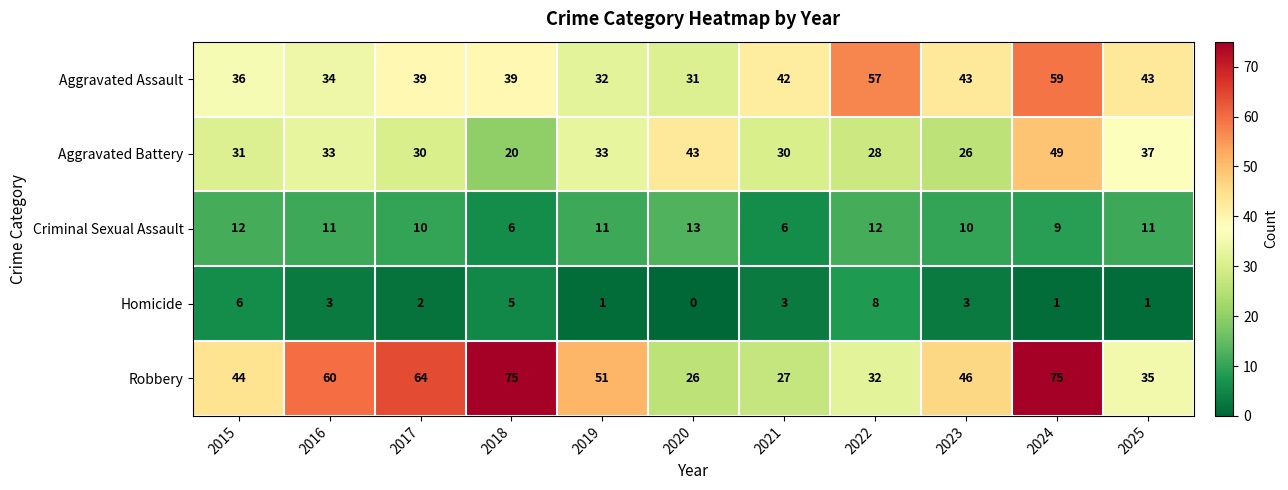

What is the greatest value displayed?

75